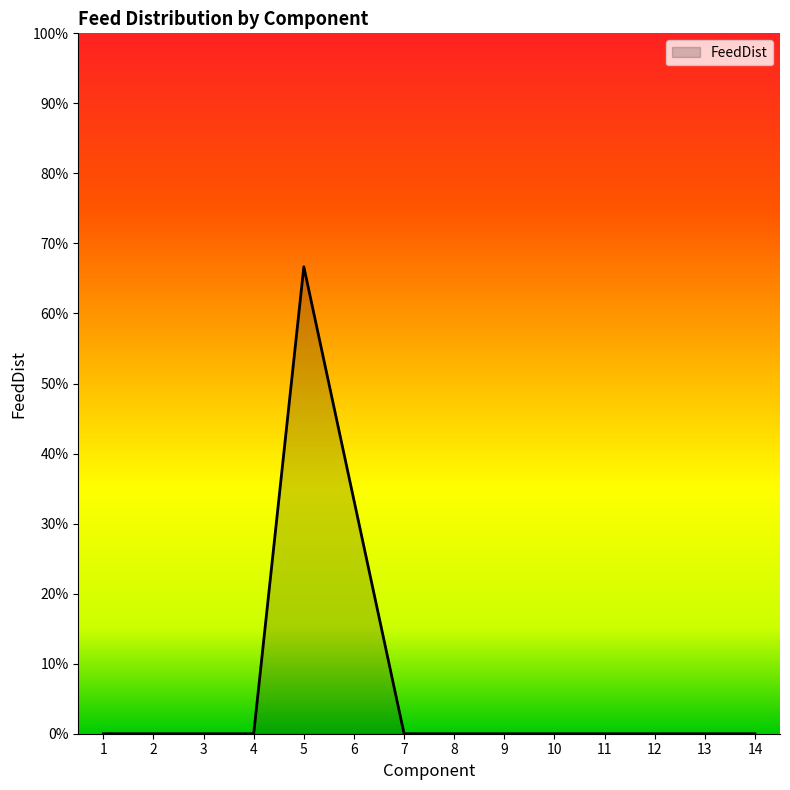

Does the chart have visible grid lines?

No